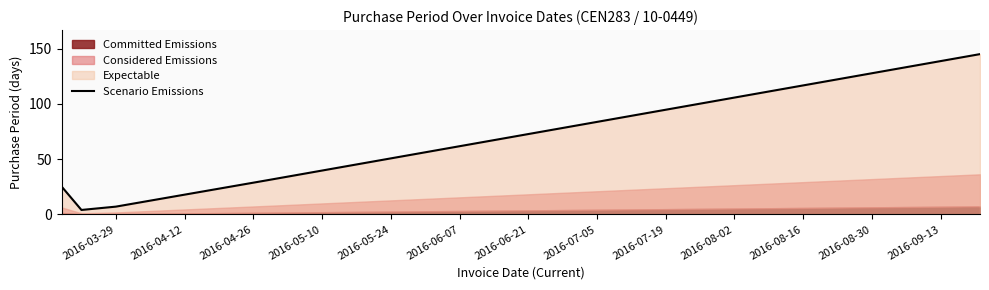

What is the minimum value for Scenario Emissions?

4